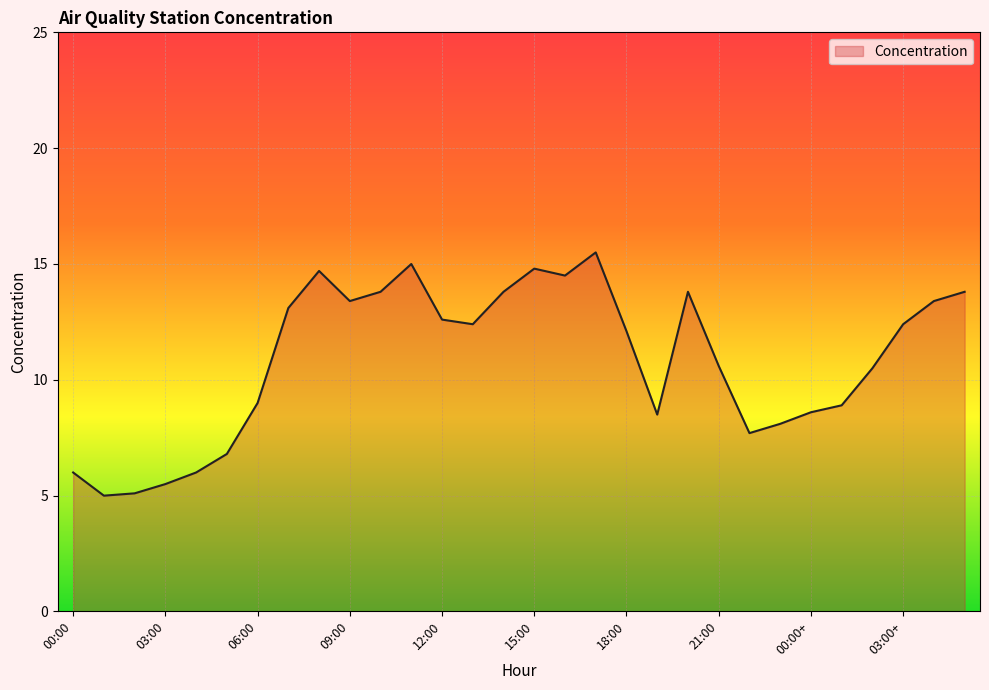

What is the difference between the maximum and minimum values?

10.5